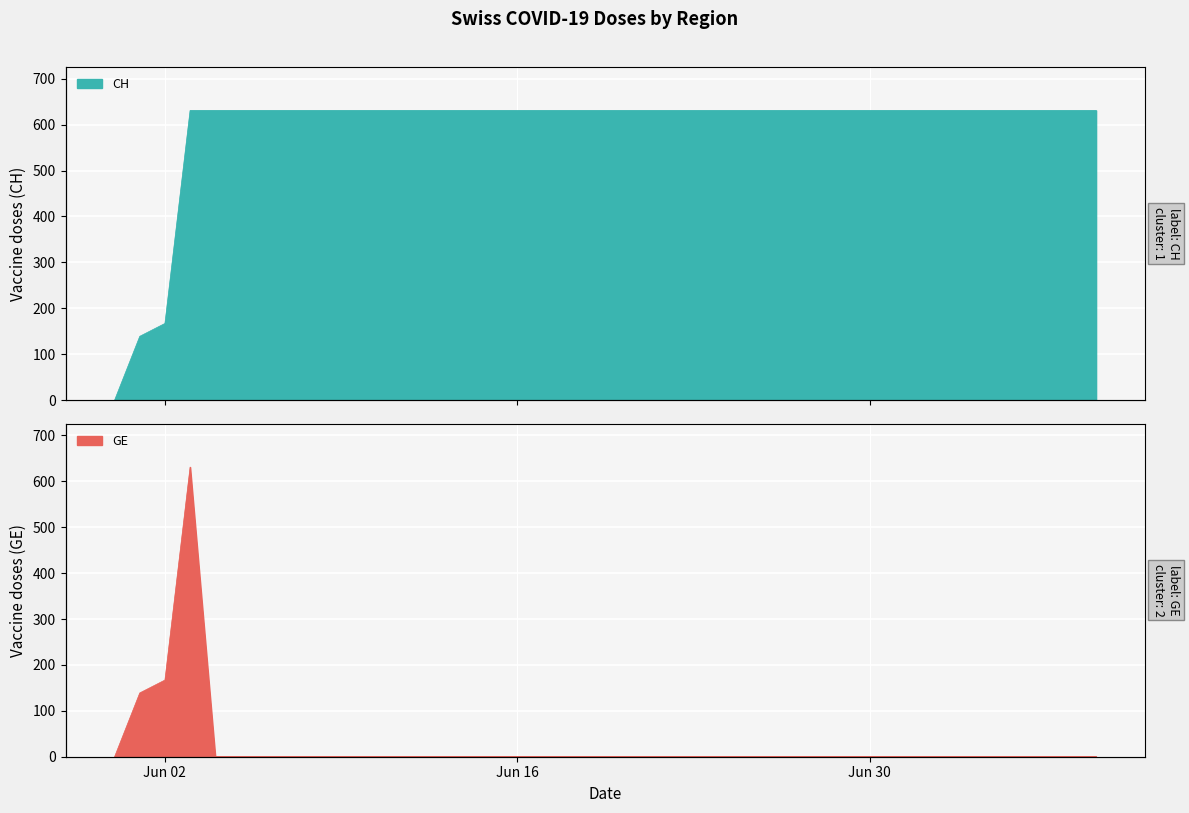

Reading right to left, what are all the values shown in this chart?

CH: 631	631	631	631	631	631	631	631	631	631	631	631	631	631	631	631	631	631	631	631	631	631	631	631	631	631	631	631	631	631	631	631	631	631	631	631	631	167	139	0
GE: 0	0	0	0	0	0	0	0	0	0	0	0	0	0	0	0	0	0	0	0	0	0	0	0	0	0	0	0	0	0	0	0	0	0	0	0	631	167	139	0